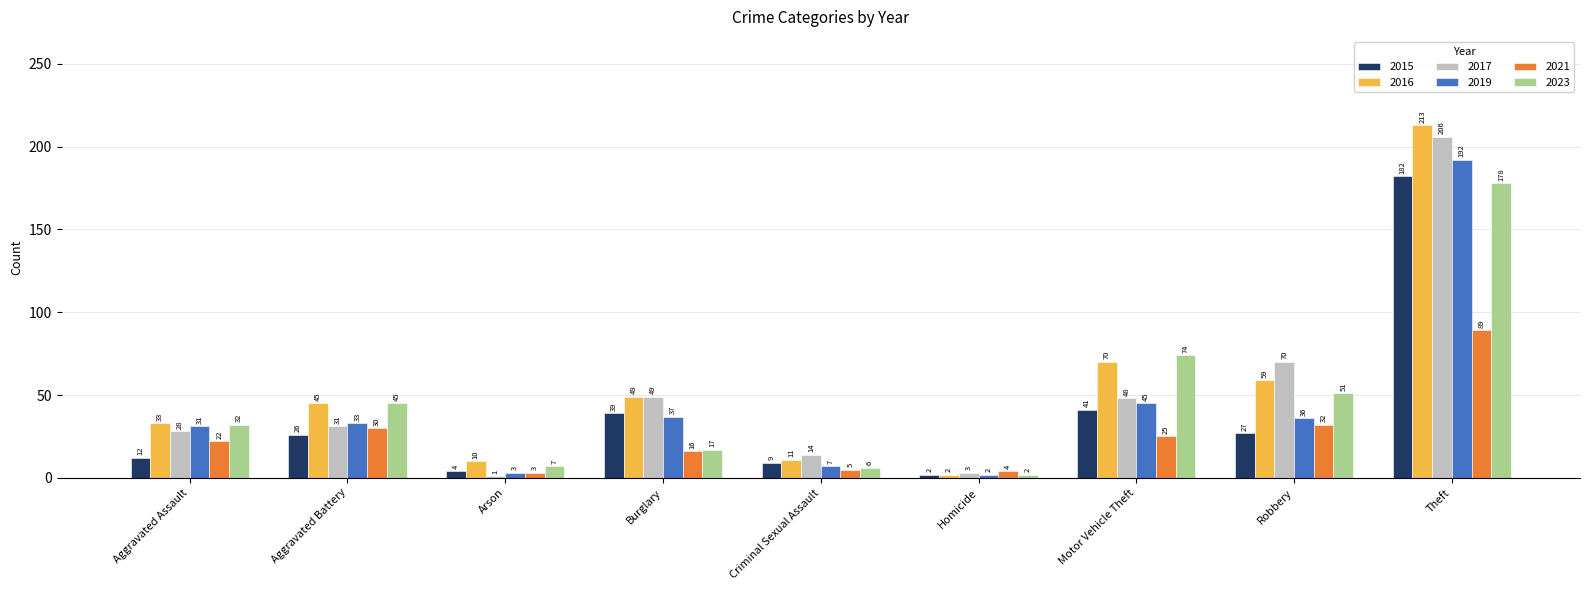

How many data points in 2016 are less than 45?

4